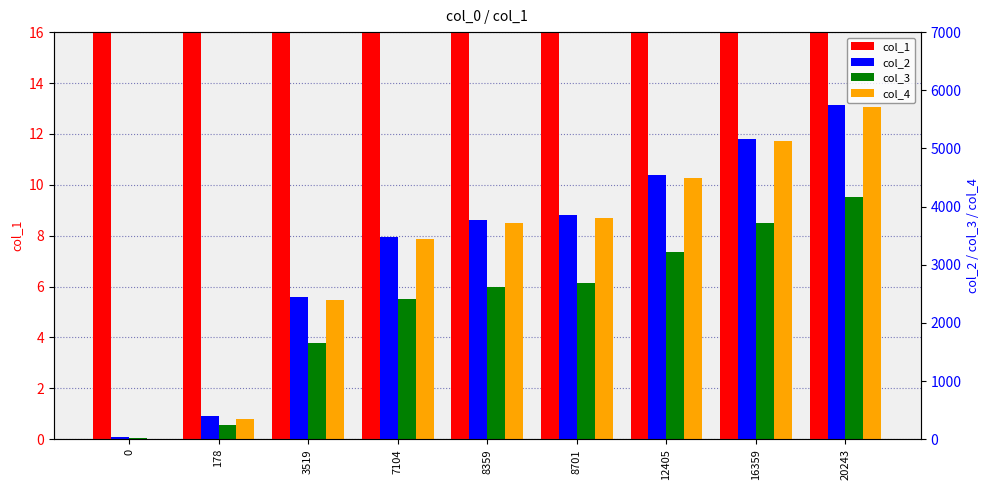

What is the sum of all col_3 values?

20748.0